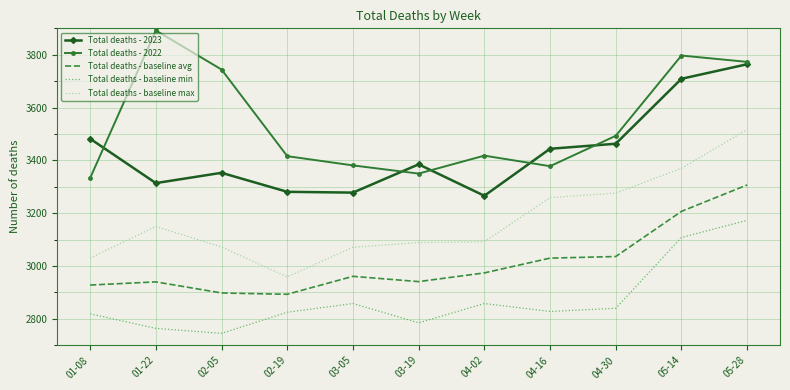

True or false: Total deaths - 2022 and Total deaths - baseline max intersect in this chart.

False